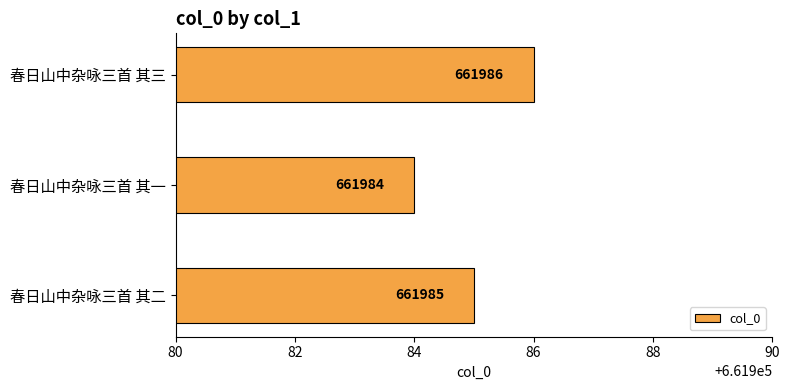

True or false: the data shows 661984 at 春日山中杂咏三首 其一.

True